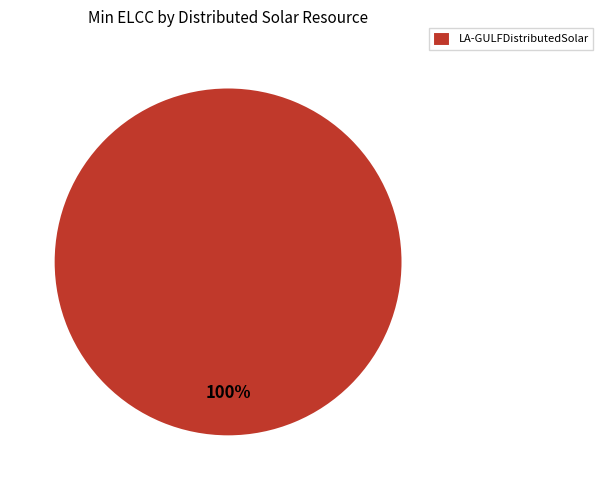

Does any single category account for the majority?

Yes